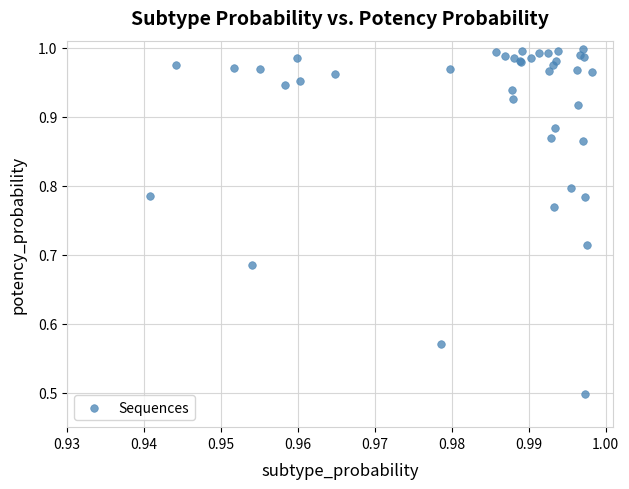

What Y value in the scatter plot is closest to 0?

0.5